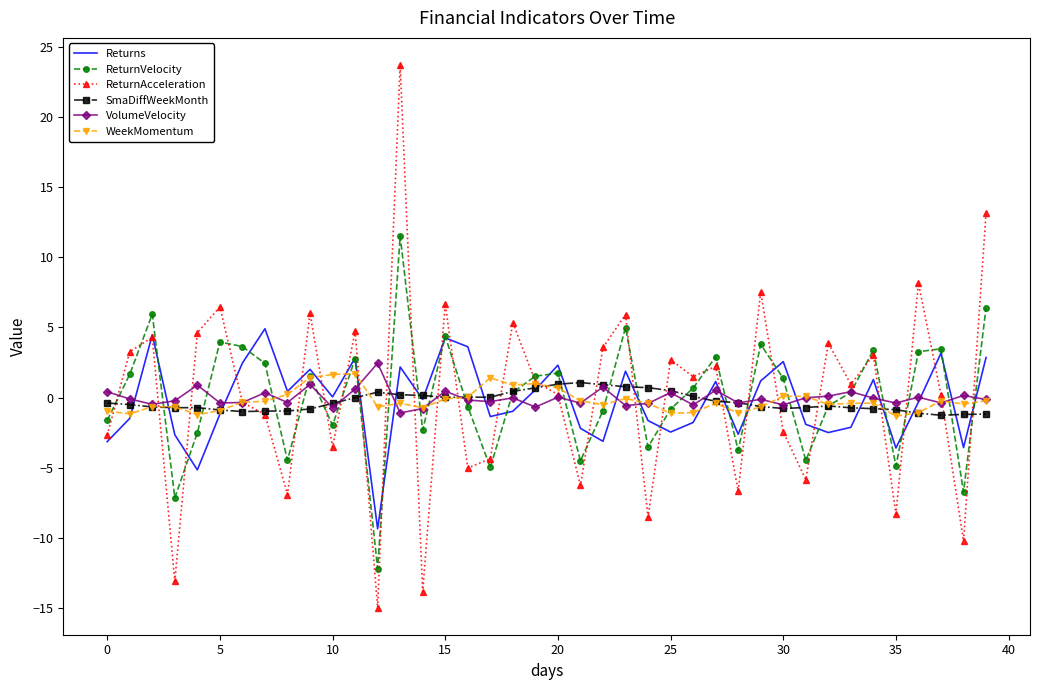

What is the minimum value shown in the chart?

-14.9